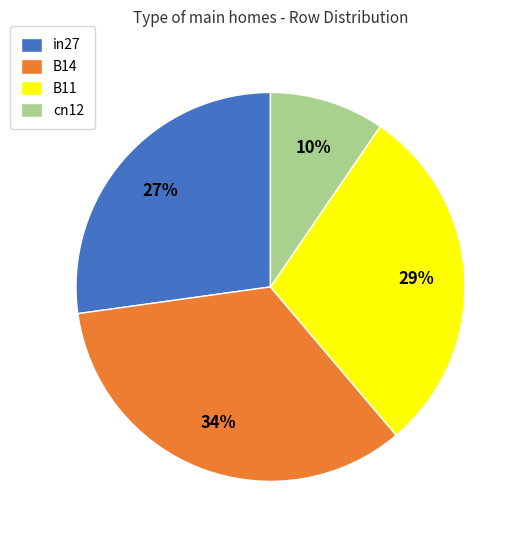

Does any single category account for the majority?

No